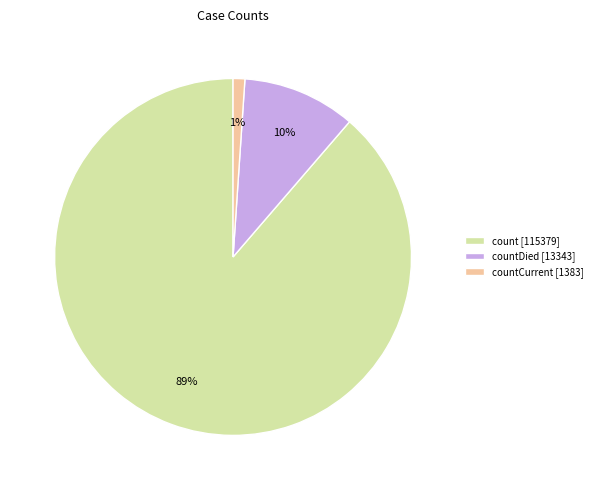

Rank the categories by value from lowest to highest.

countCurrent [1383], countDied [13343], count [115379]